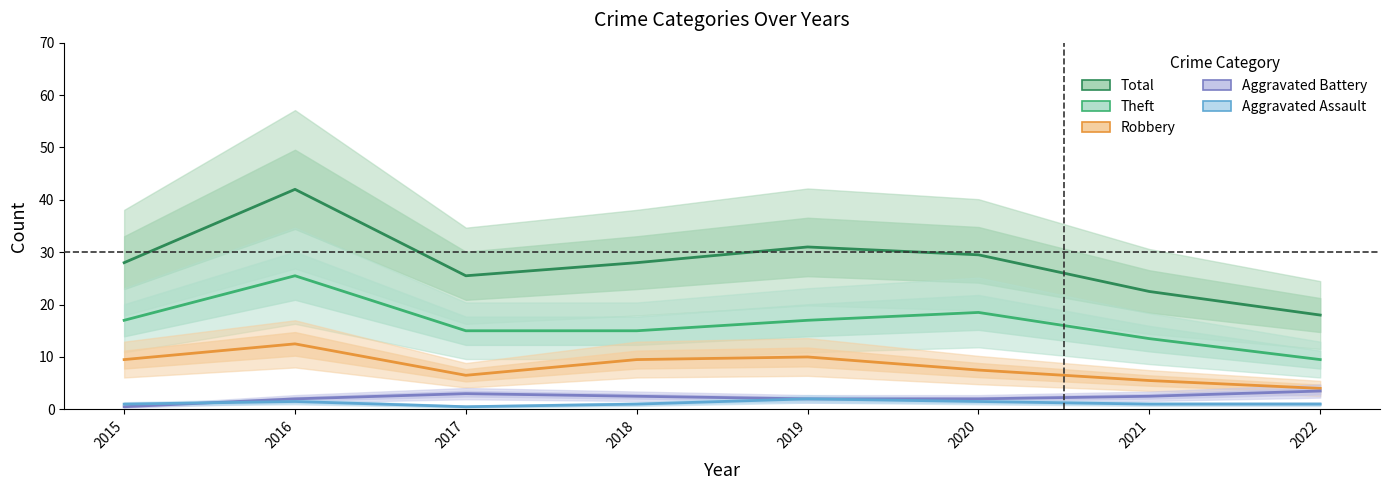

How many lines are shown in the chart?

5